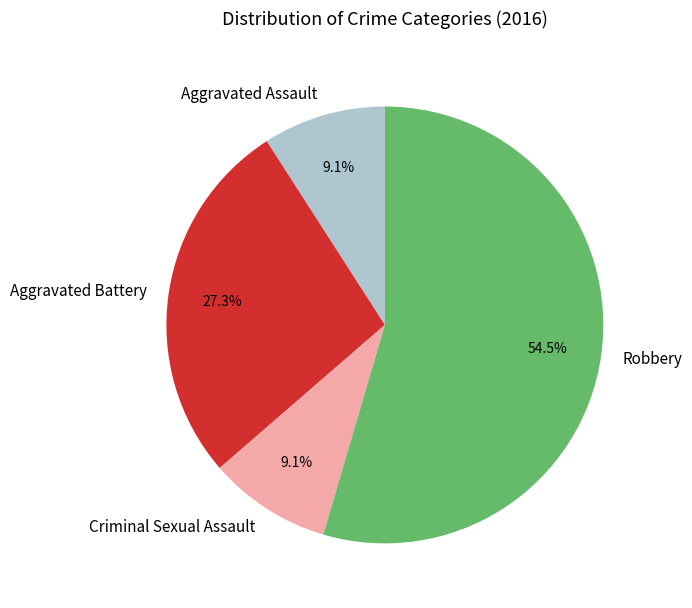

Which has a higher value, Aggravated Battery or Robbery?

Robbery